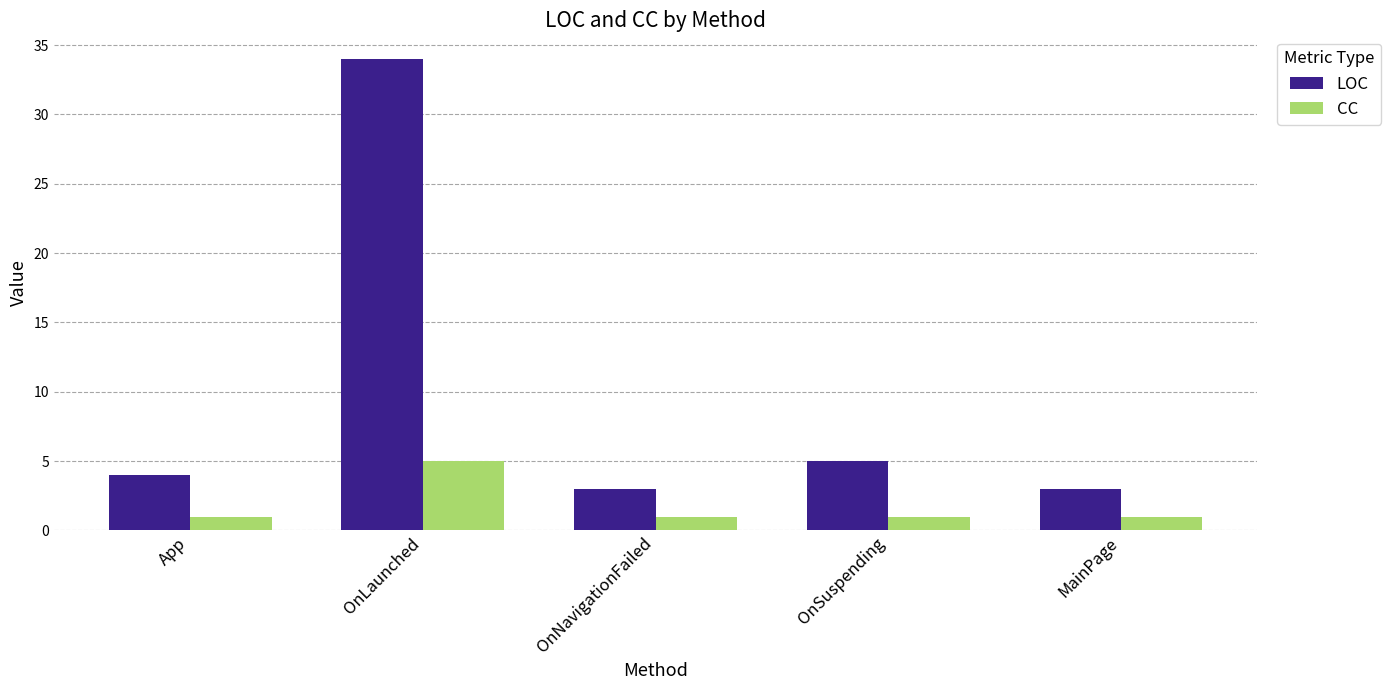

Reading left to right, list all the values displayed in this chart.

LOC: 4	34	3	5	3
CC: 1	5	1	1	1